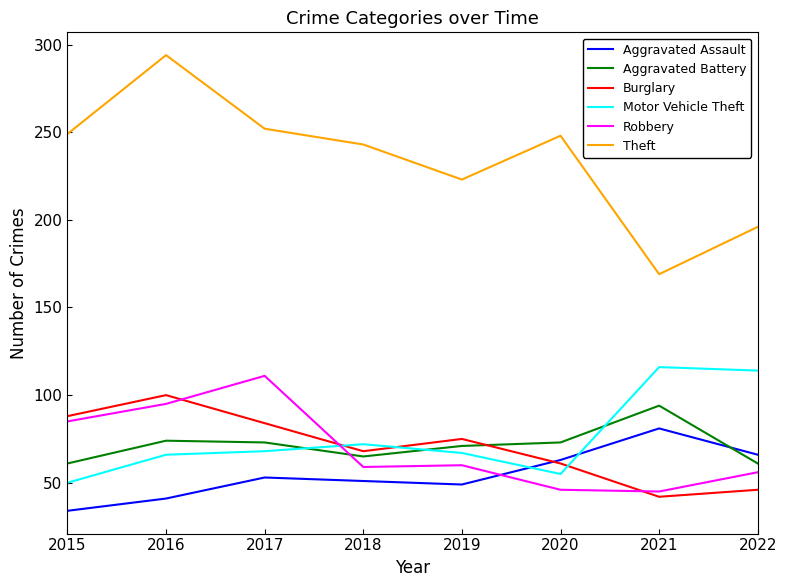

What is the spread (max minus min) of values at 2019?

174